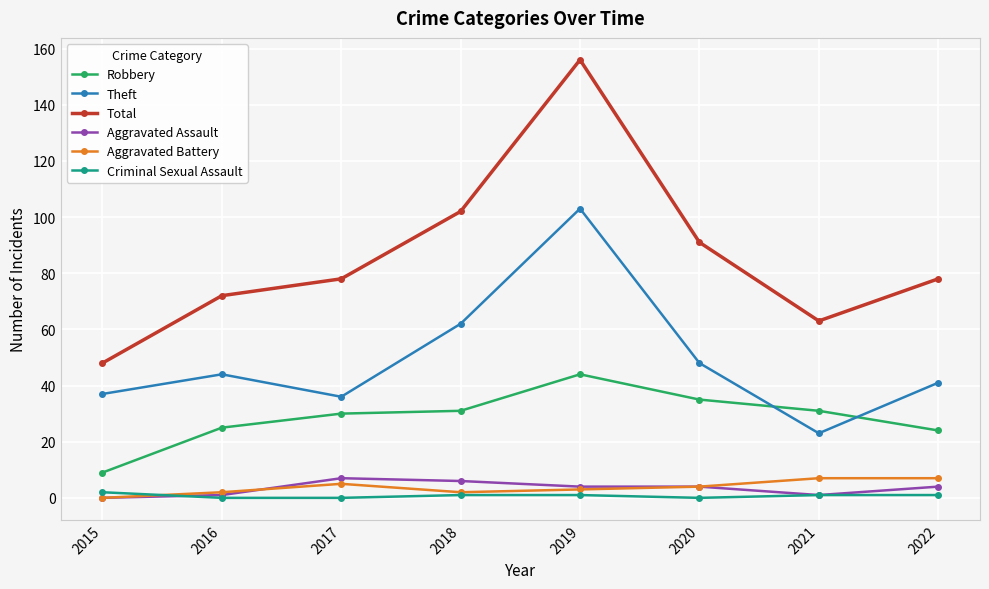

At which category does the chart reach its peak across all series?

2019